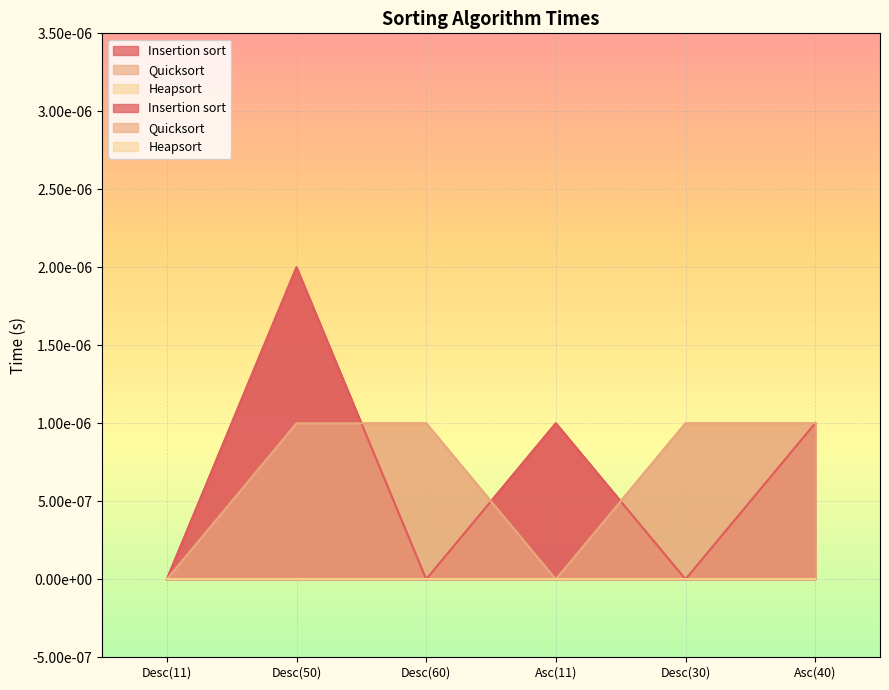

Which category has the highest value in the Insertion sort series?

Desc(50)